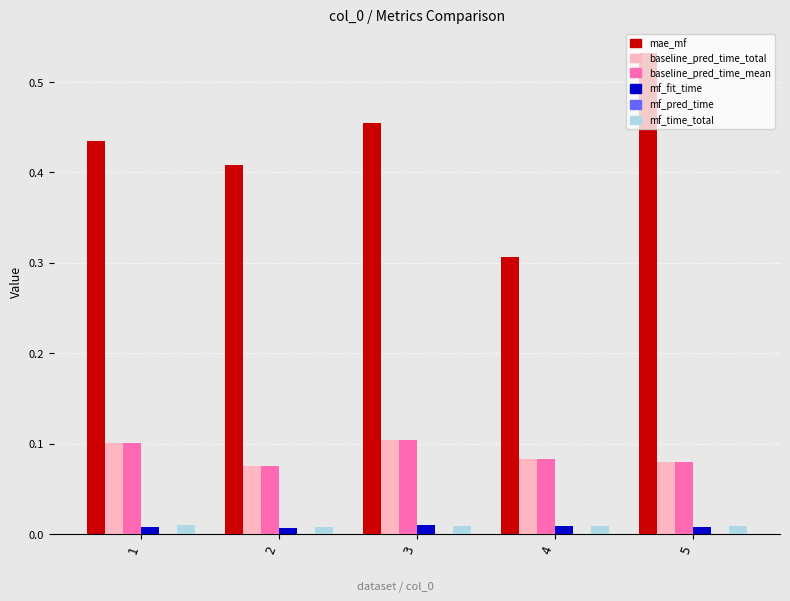

Does the chart contain any negative values?

No